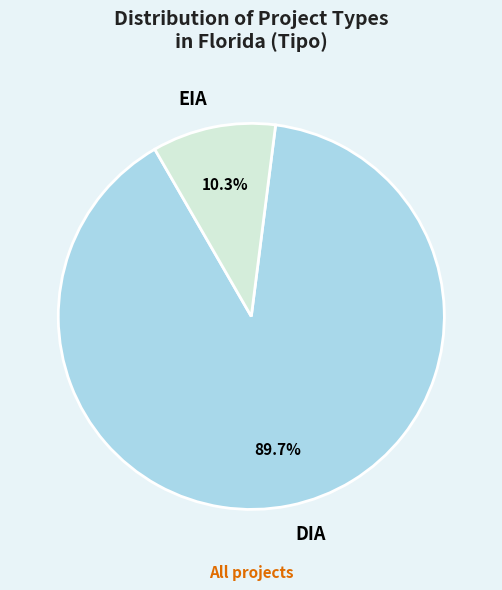

Count the number of slices in the pie.

2